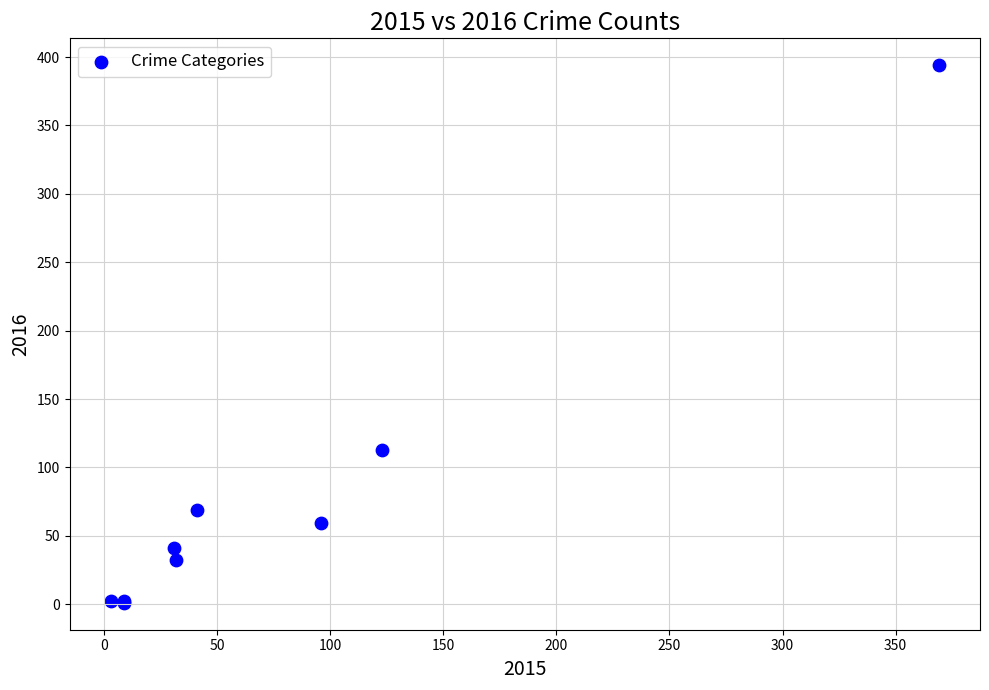

What Y value in the scatter plot is closest to 197?

113